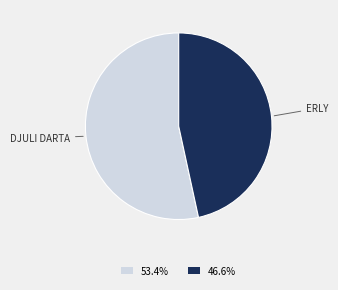

Is the sum of 53.4% and 46.6% greater than half?

Yes